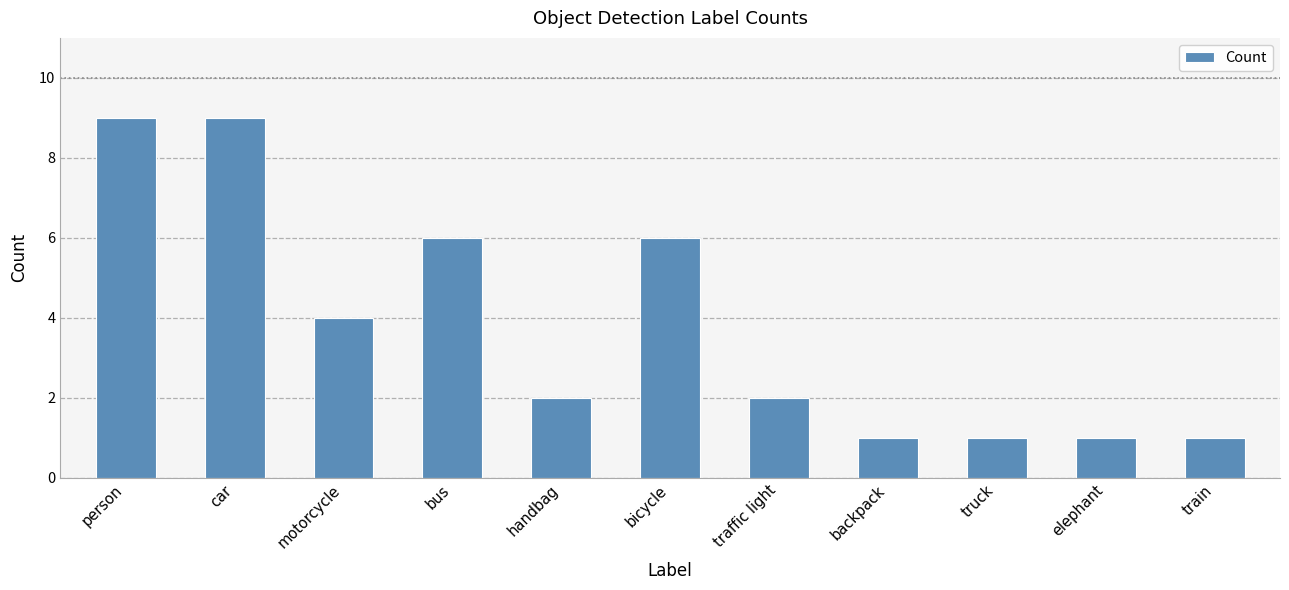

How many data points does each series have?

11